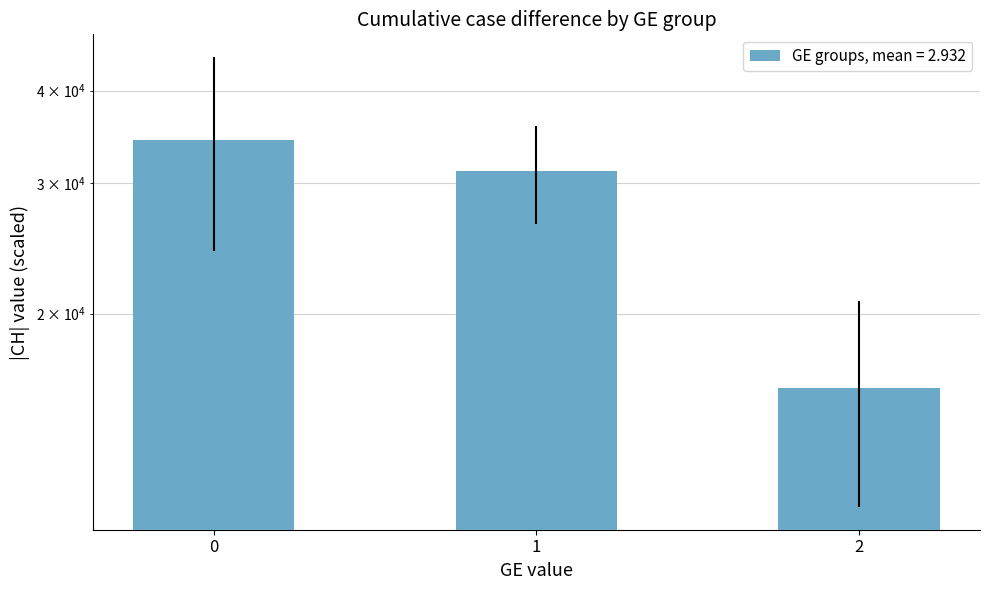

The chart shows a value of 53168.2 at 1. True or false?

False